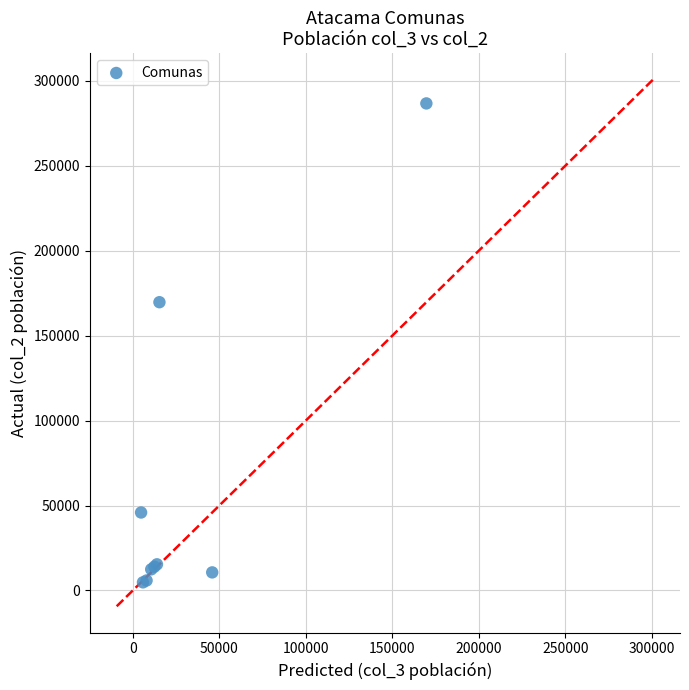

What Y value in the scatter plot is closest to 145716?

169656